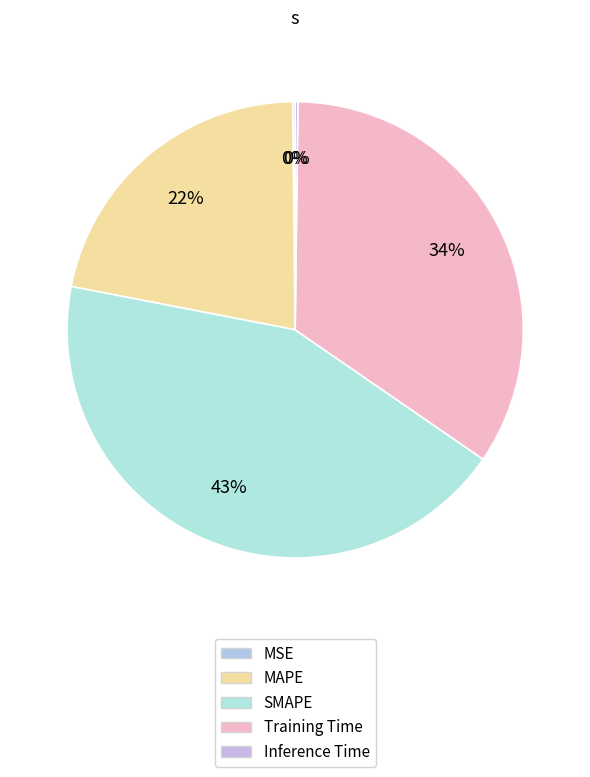

Is MSE the majority of the pie?

No